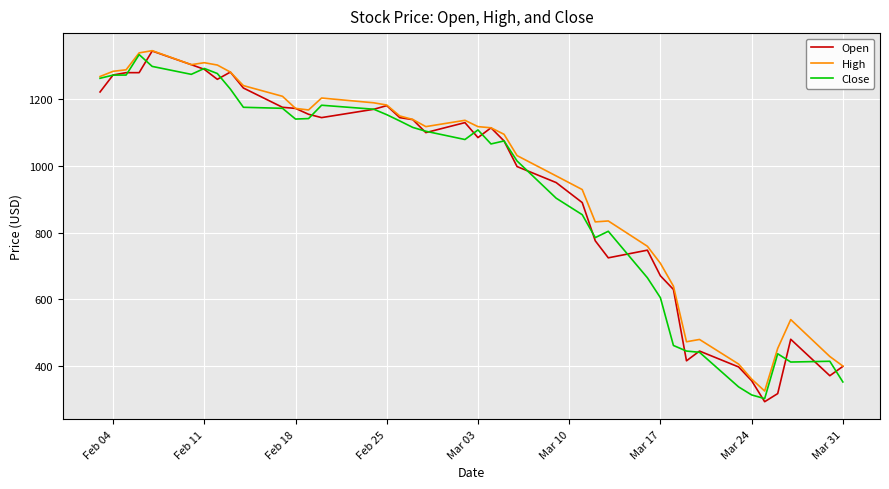

Count the number of categories in the chart.

40